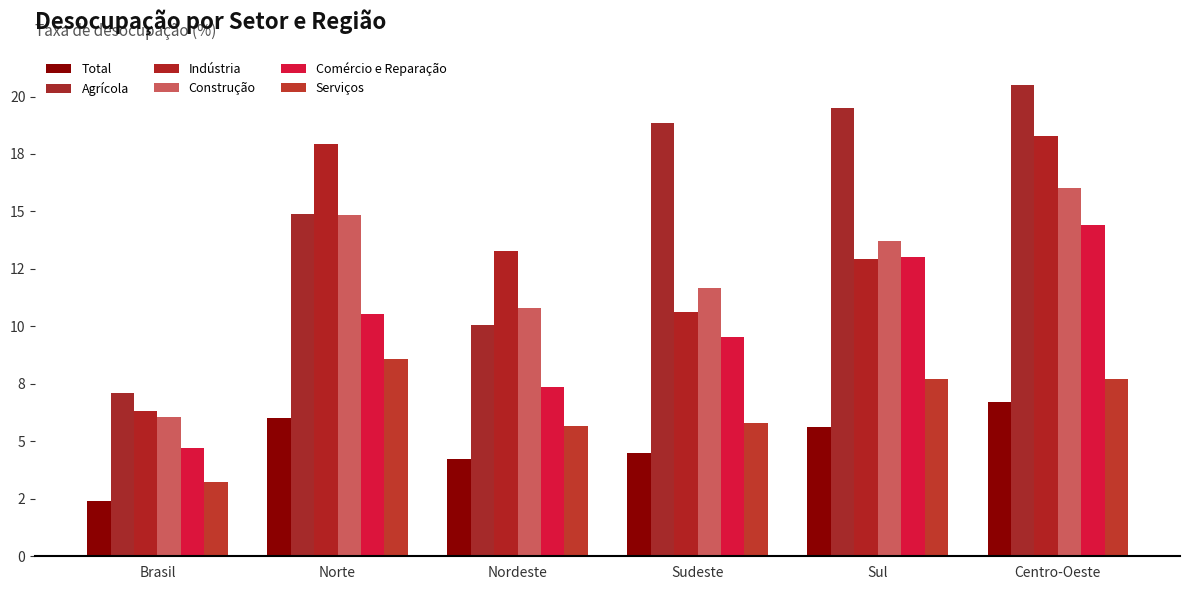

What is the value of the Agrícola bar at the 4th from the left?

18.9